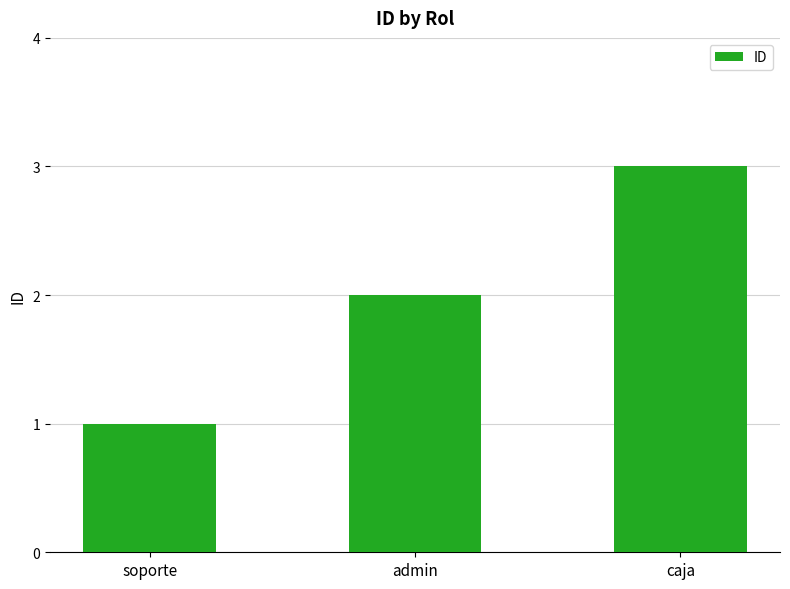

Is it true that the value at admin is 2?

True